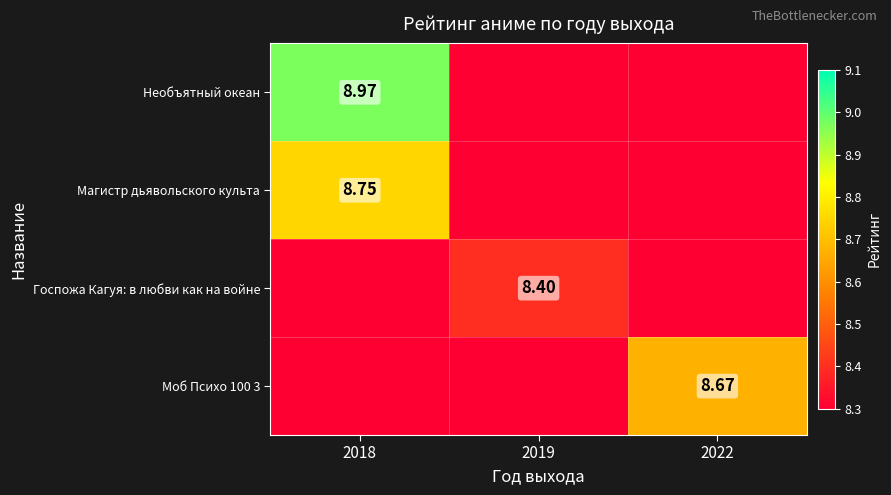

At which label does Магистр дьявольского культа reach its peak?

2018